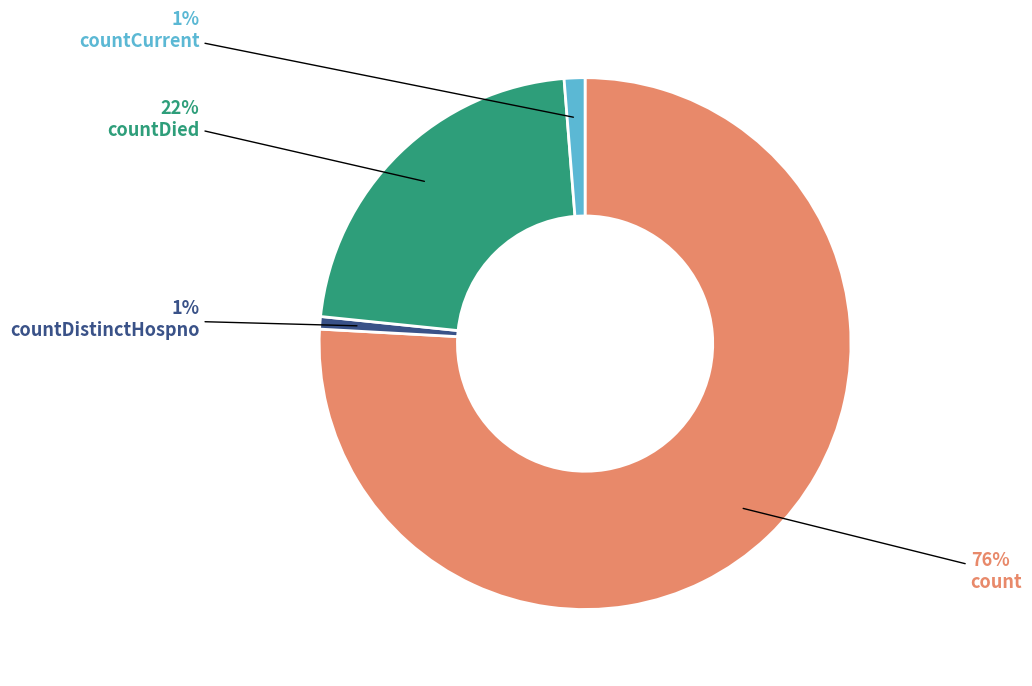

Is the sum of countCurrent and countDied greater than half?

No